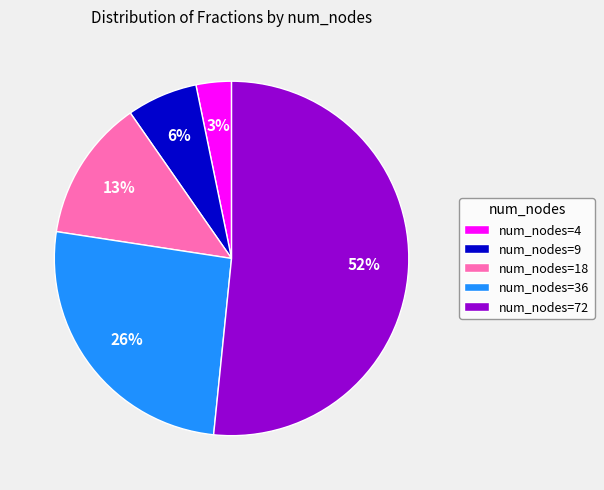

What is the majority slice?

num_nodes=72